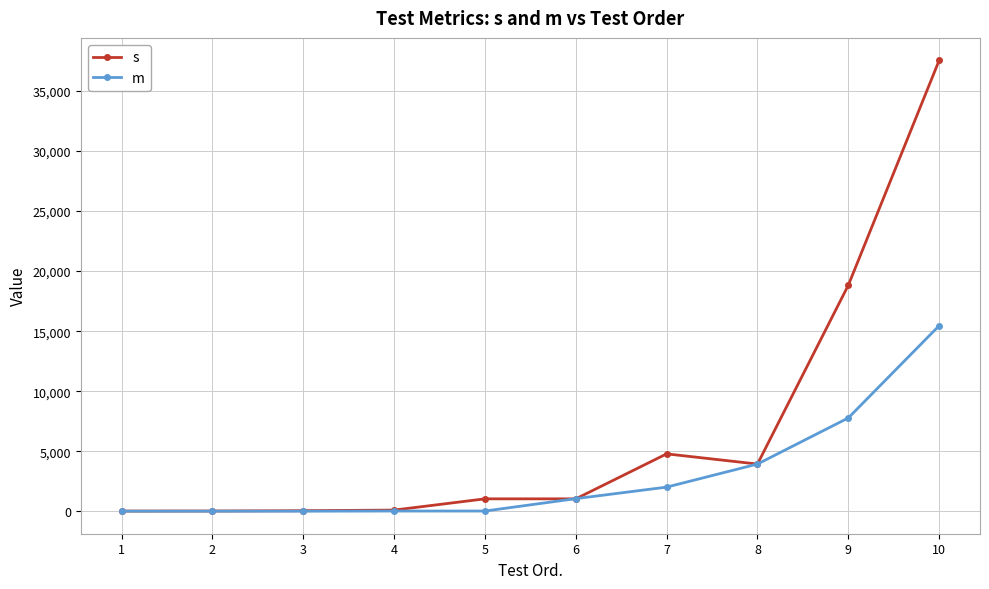

True or false: m has a value of 2016 at 7.

True